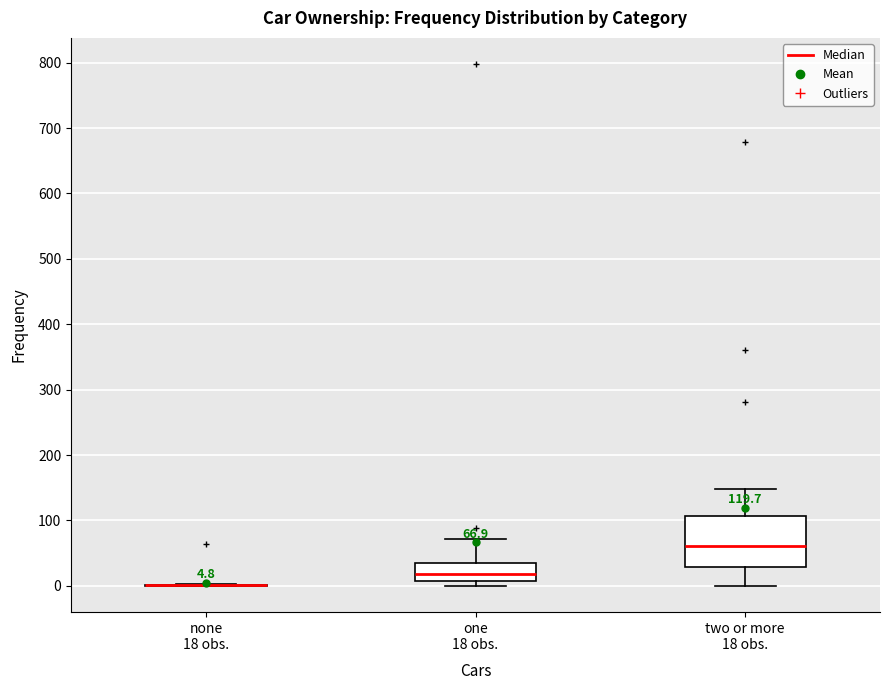

Comparing the boxes themselves (not the whiskers), which one is the tallest?

two or more 18 obs.